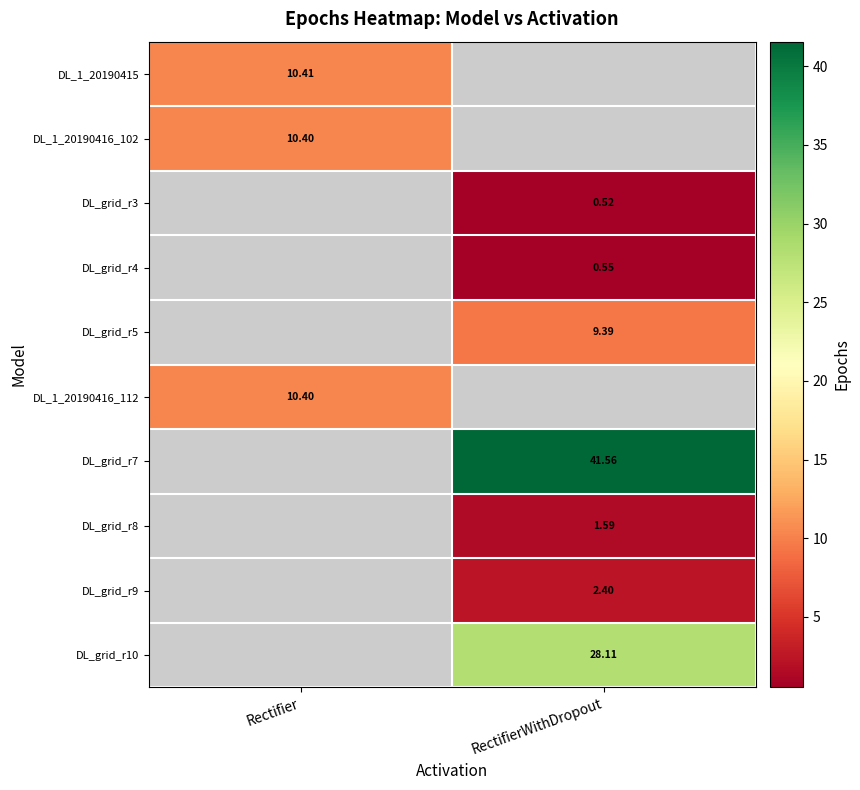

Between RectifierWithDropout and Rectifier, which is larger?

Rectifier